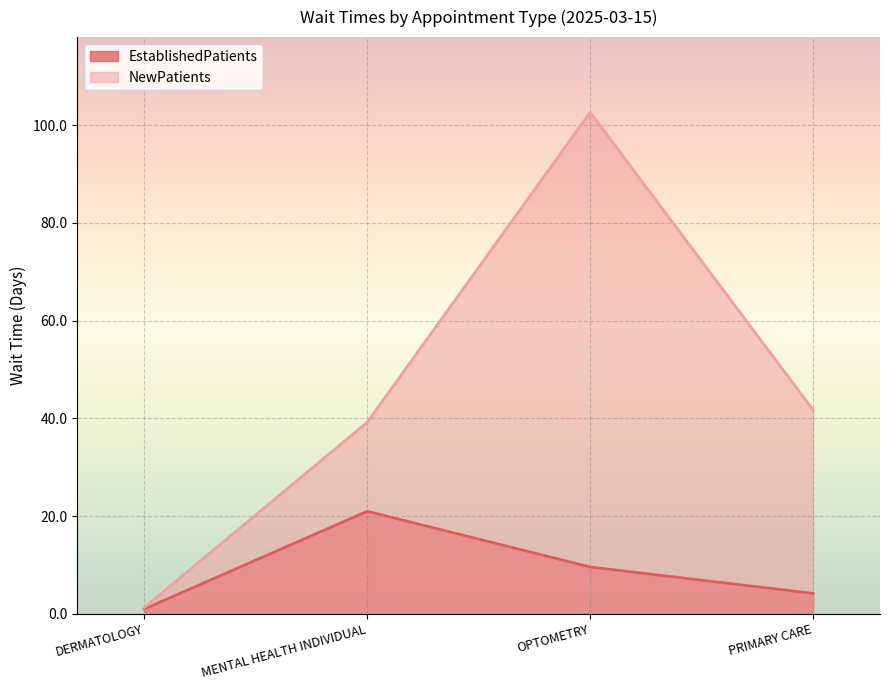

What is the maximum value for NewPatients?

102.6